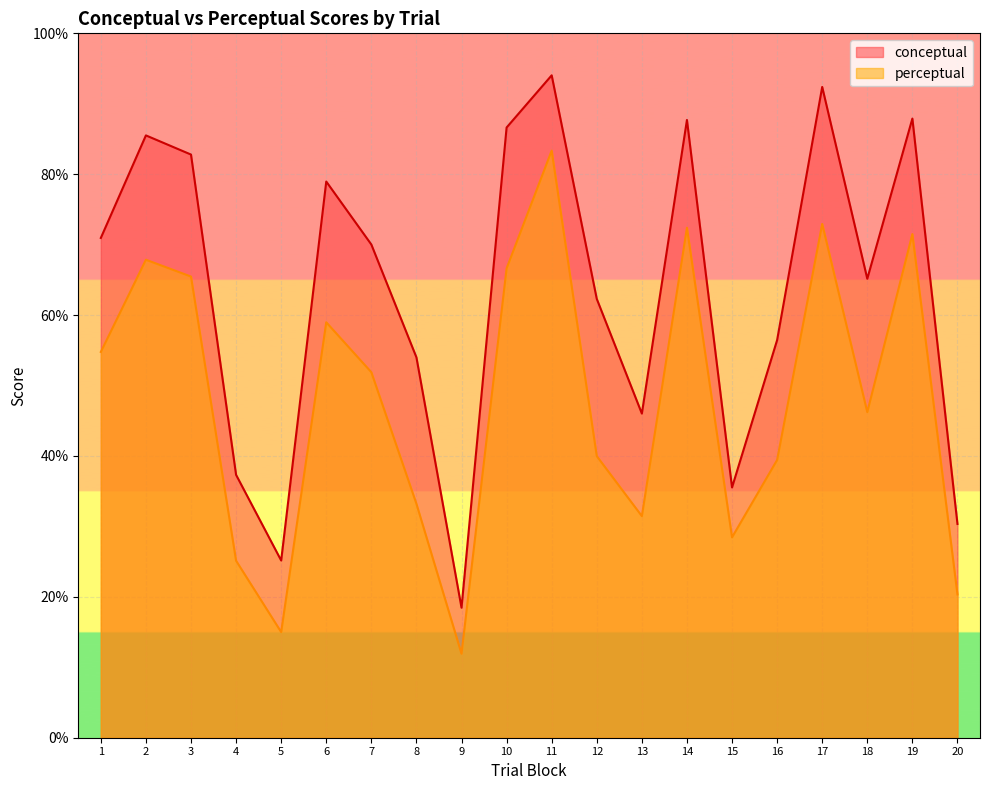

Reading left to right, list all the values displayed in this chart.

conceptual: 71.0	85.5	82.8	37.3	25.2	79.0	70.0	54.0	18.5	86.6	94.0	62.3	46.0	87.7	35.5	56.5	92.4	65.2	87.9	30.4
perceptual: 54.8	67.9	65.5	25.1	15.0	59.0	51.9	33.2	11.9	66.6	83.3	40.0	31.5	72.4	28.4	39.4	72.9	46.2	71.5	20.4